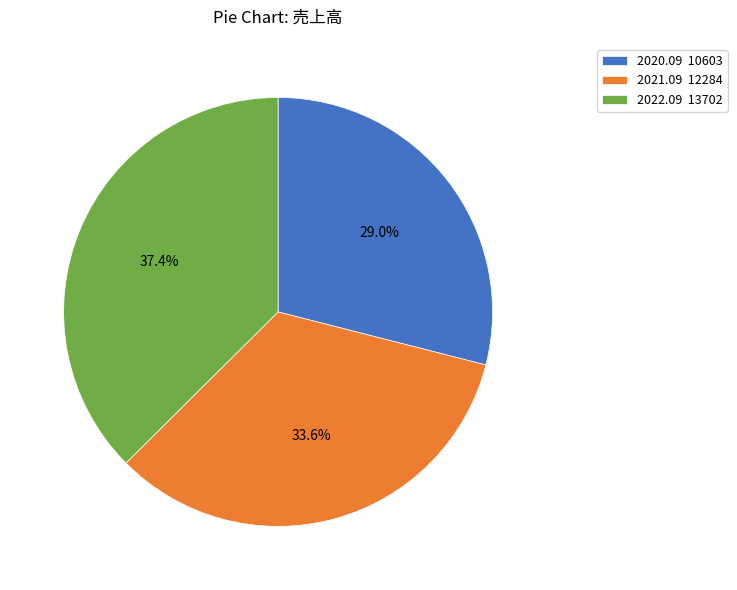

The 2020.09 slice represents 17% of the pie. True or false?

False